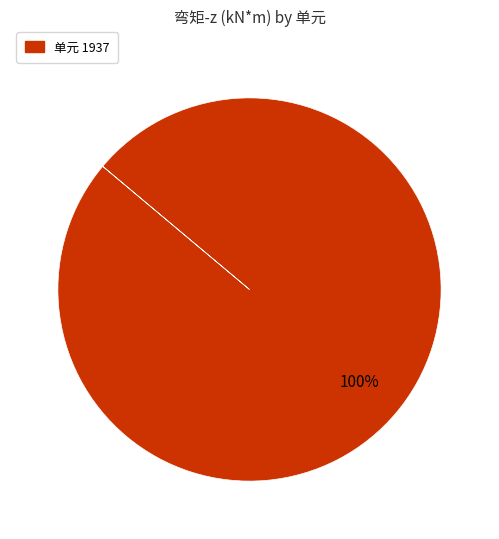

Does any single category account for the majority?

Yes